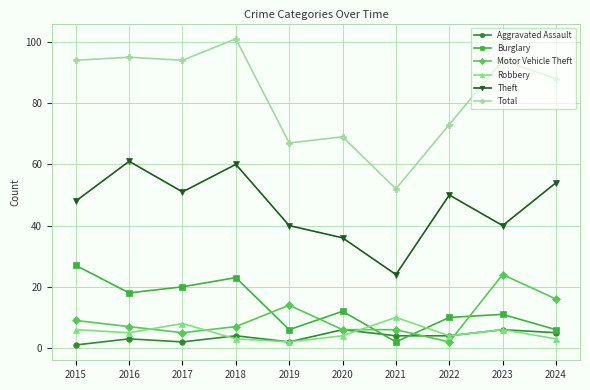

Reading right to left, transcribe all the data shown in this chart.

Aggravated Assault: 5	6	4	4	6	2	4	2	3	1
Burglary: 6	11	10	2	12	6	23	20	18	27
Motor Vehicle Theft: 16	24	2	6	6	14	7	5	7	9
Robbery: 3	6	4	10	4	2	3	8	5	6
Theft: 54	40	50	24	36	40	60	51	61	48
Total: 88	94	73	52	69	67	101	94	95	94